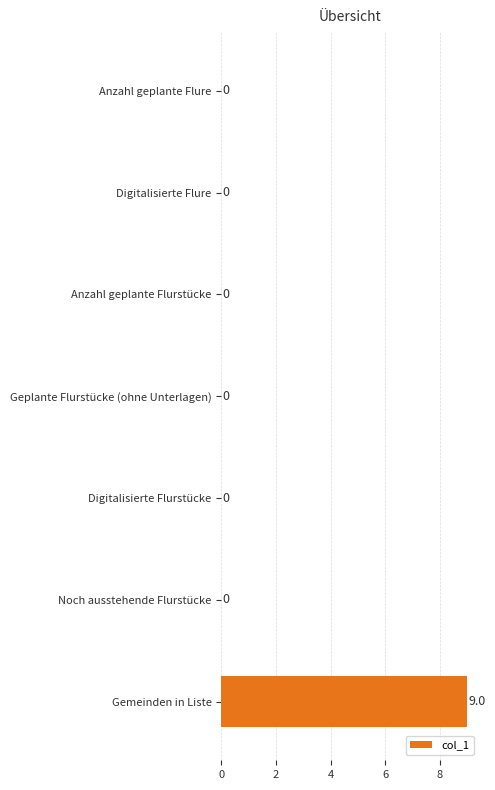

What is the maximum value shown in the chart?

9